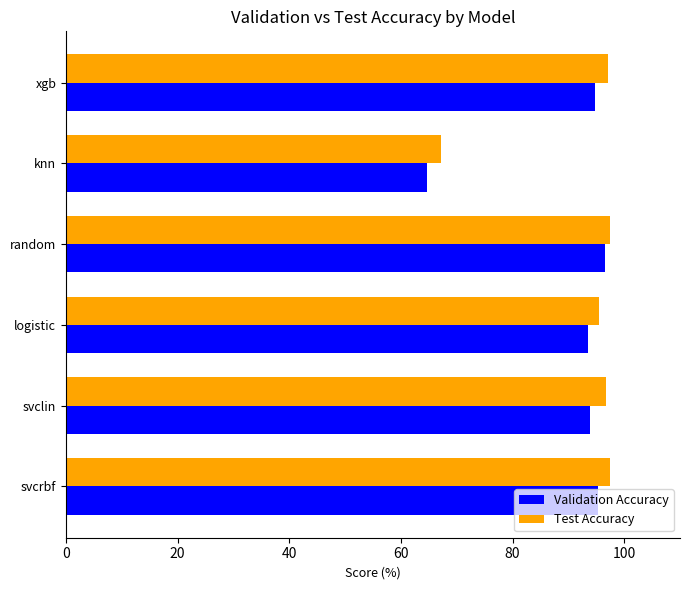

Rank the series by their average value, from lowest to highest.

Validation Accuracy, Test Accuracy